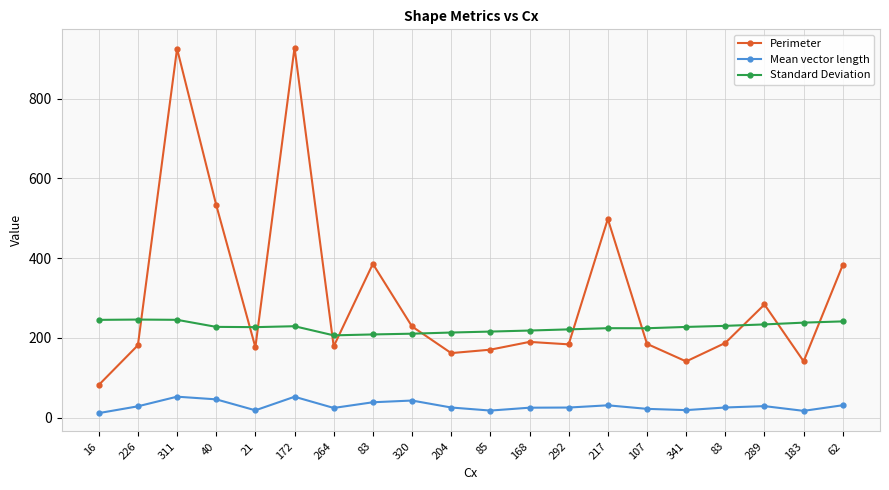

Reading right to left, extract all data points from this chart.

Perimeter: 382.8	140.9	283.5	187.1	140.7	184.8	498.1	183.5	189.7	170.2	161.6	228.4	385.4	178.4	927.9	176.3	533.0	925.2	181.3	81.6
Mean vector length: 30.8	16.7	28.6	25.2	18.6	21.7	30.6	25.0	24.6	17.4	25.1	42.6	38.3	24.0	52.1	18.1	45.6	52.3	28.1	11.0
Standard Deviation: 241.1	238.0	233.5	229.9	227.2	223.9	224.1	221.1	218.2	215.6	213.2	210.3	208.4	206.1	229.0	226.7	227.4	245.1	245.7	245.0